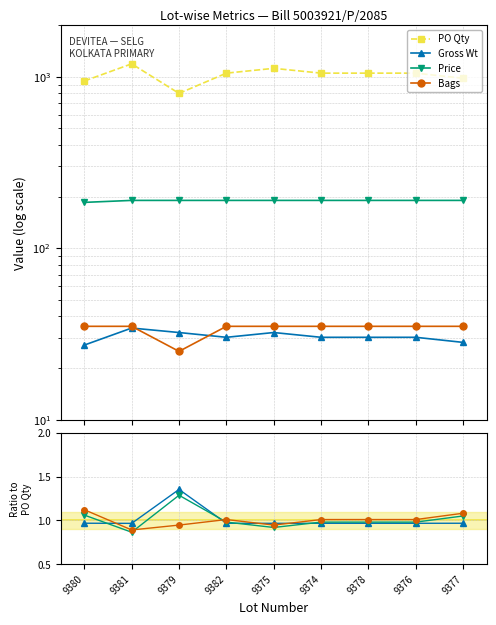

What is the greatest value displayed?

1190.0